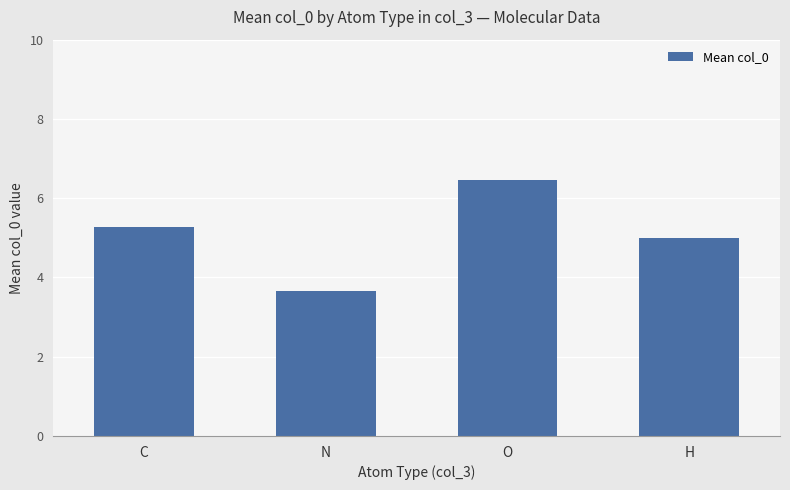

What is the ratio of the value at C to the value at N?

1.4